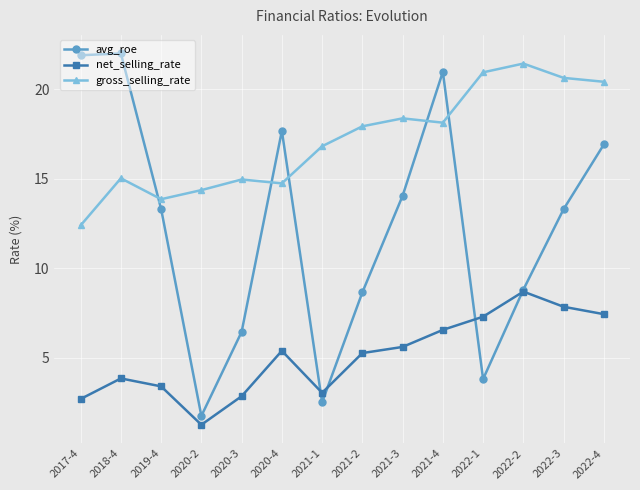

Reading left to right, list all the values displayed in this chart.

avg_roe: 2017-4=21.9	2018-4=22.0	2019-4=13.3	2020-2=1.7	2020-3=6.4	2020-4=17.7	2021-1=2.5	2021-2=8.7	2021-3=14.1	2021-4=21.0	2022-1=3.8	2022-2=8.8	2022-3=13.3	2022-4=16.9
net_selling_rate: 2017-4=2.7	2018-4=3.8	2019-4=3.4	2020-2=1.2	2020-3=2.8	2020-4=5.4	2021-1=3.0	2021-2=5.3	2021-3=5.6	2021-4=6.6	2022-1=7.3	2022-2=8.7	2022-3=7.8	2022-4=7.4
gross_selling_rate: 2017-4=12.4	2018-4=15.0	2019-4=13.9	2020-2=14.4	2020-3=15.0	2020-4=14.7	2021-1=16.8	2021-2=17.9	2021-3=18.4	2021-4=18.1	2022-1=21.0	2022-2=21.4	2022-3=20.6	2022-4=20.4